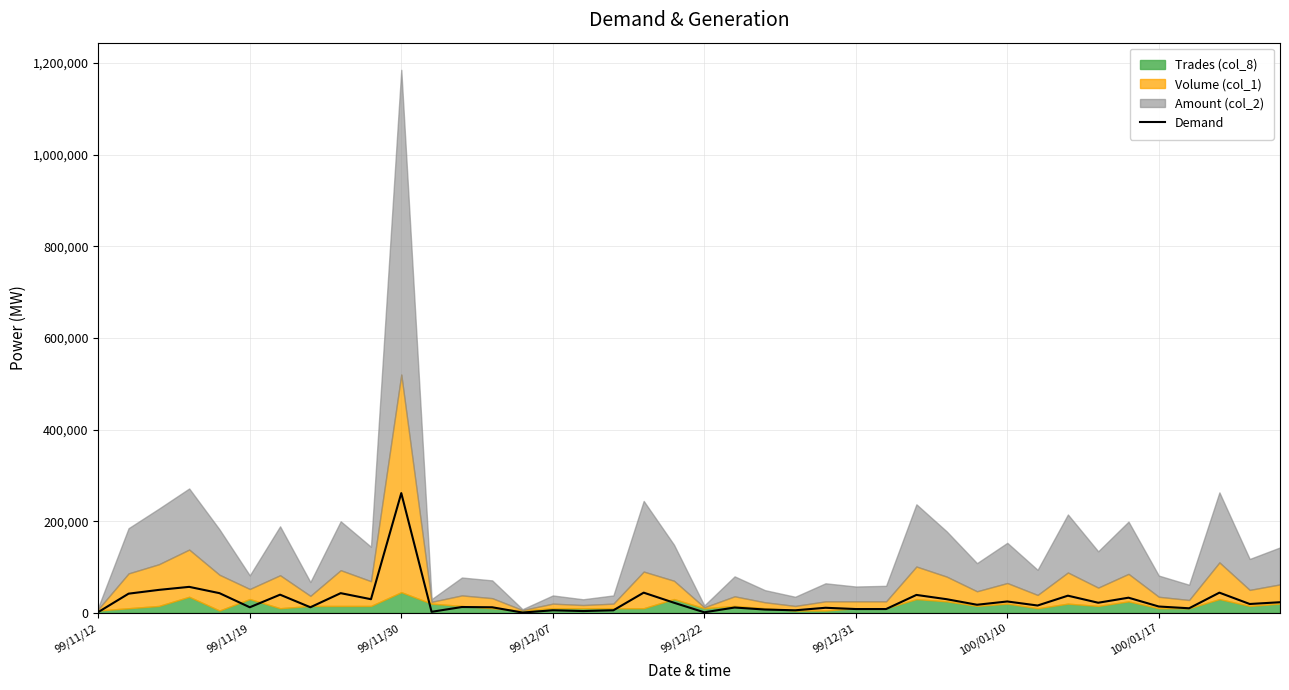

Which has a higher value, 99/11/30 or 99/11/12?

99/11/30